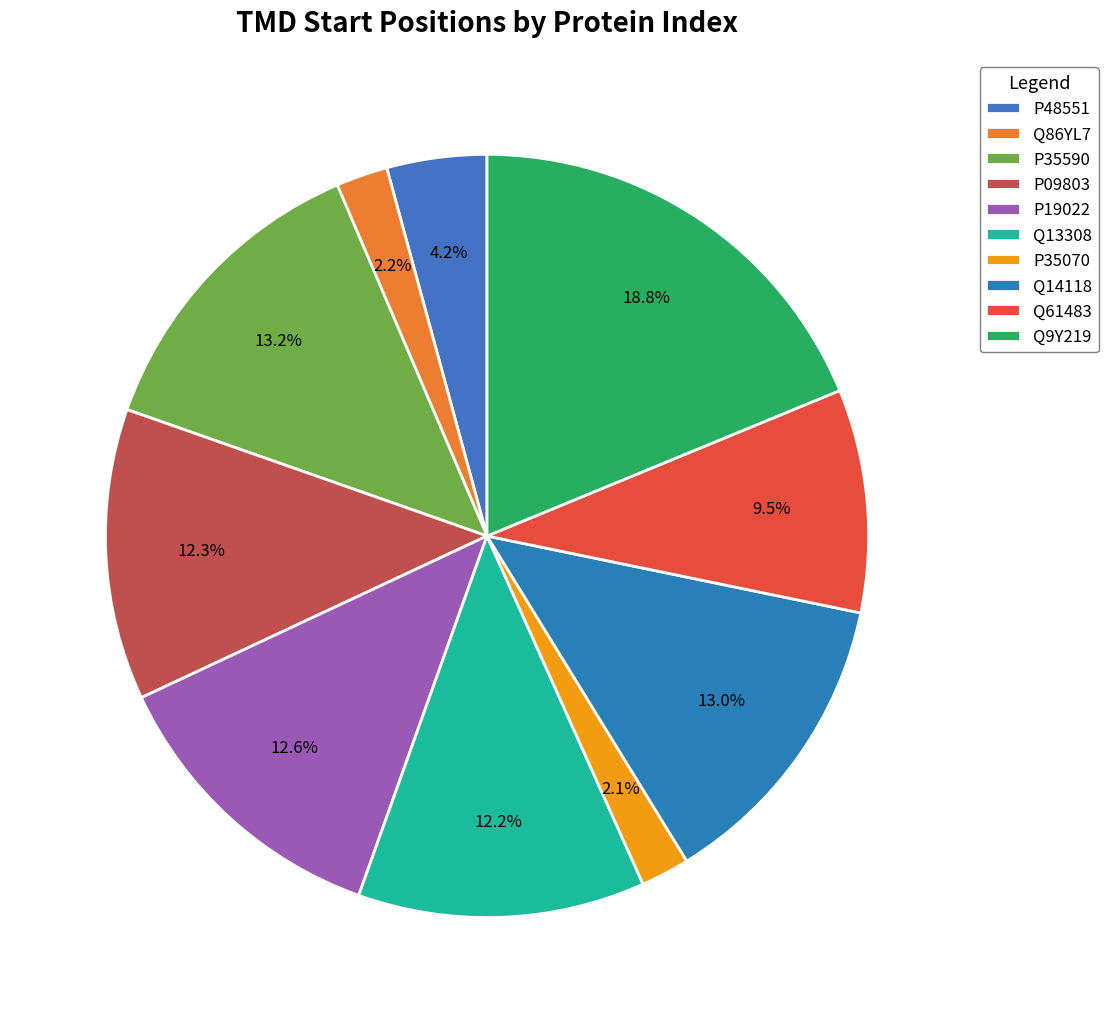

True or false: P09803 accounts for 12% of the total.

True